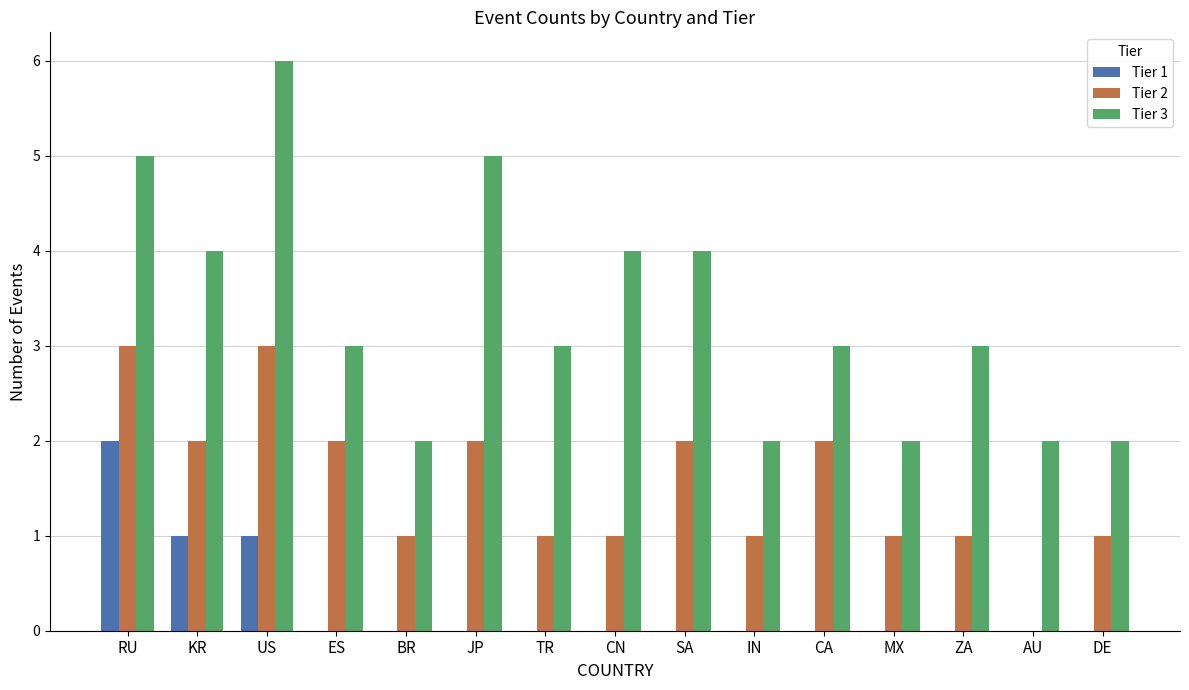

Which series changed the most between CN and MX?

Tier 3